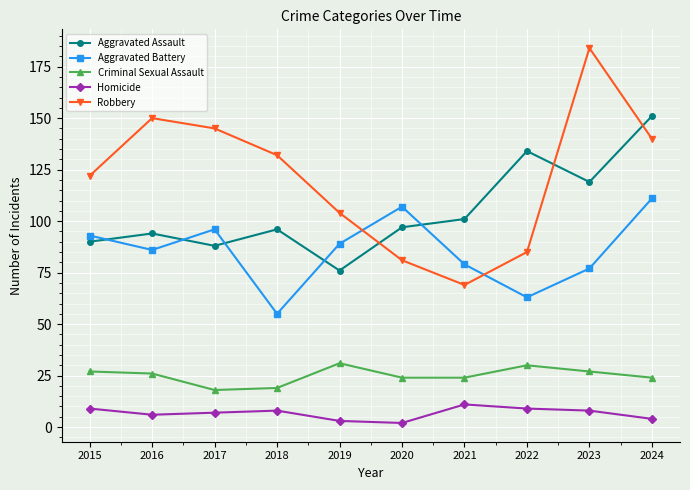

What is the difference between the second highest and minimum values in the Homicide series?

7